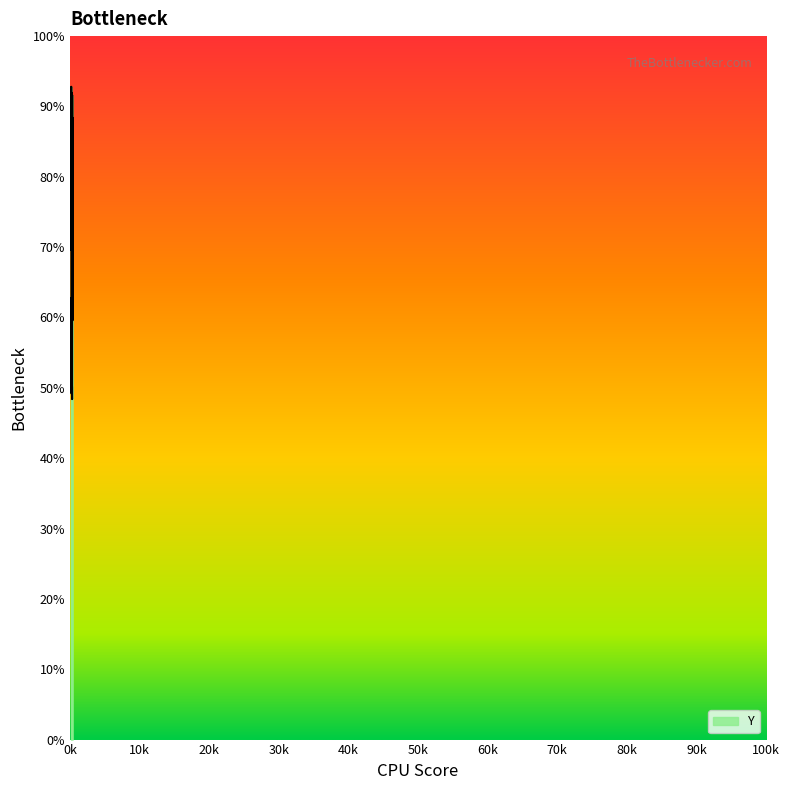

Between 22 and 30, which is larger?

30